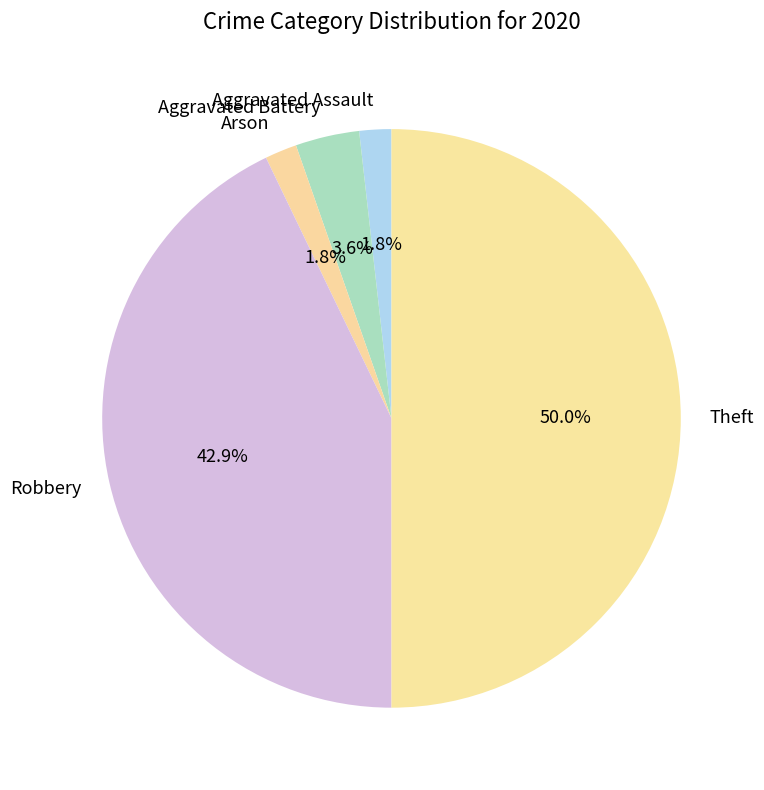

True or false: Aggravated Assault accounts for 8% of the total.

False